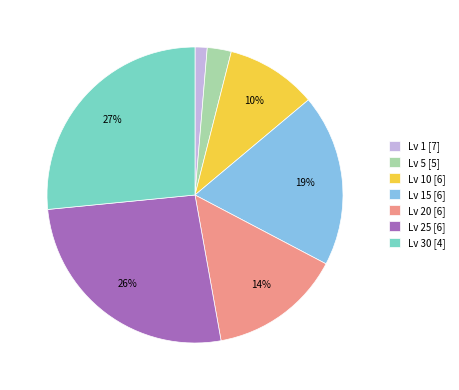

To the nearest percent, what is the average slice percentage?

14%